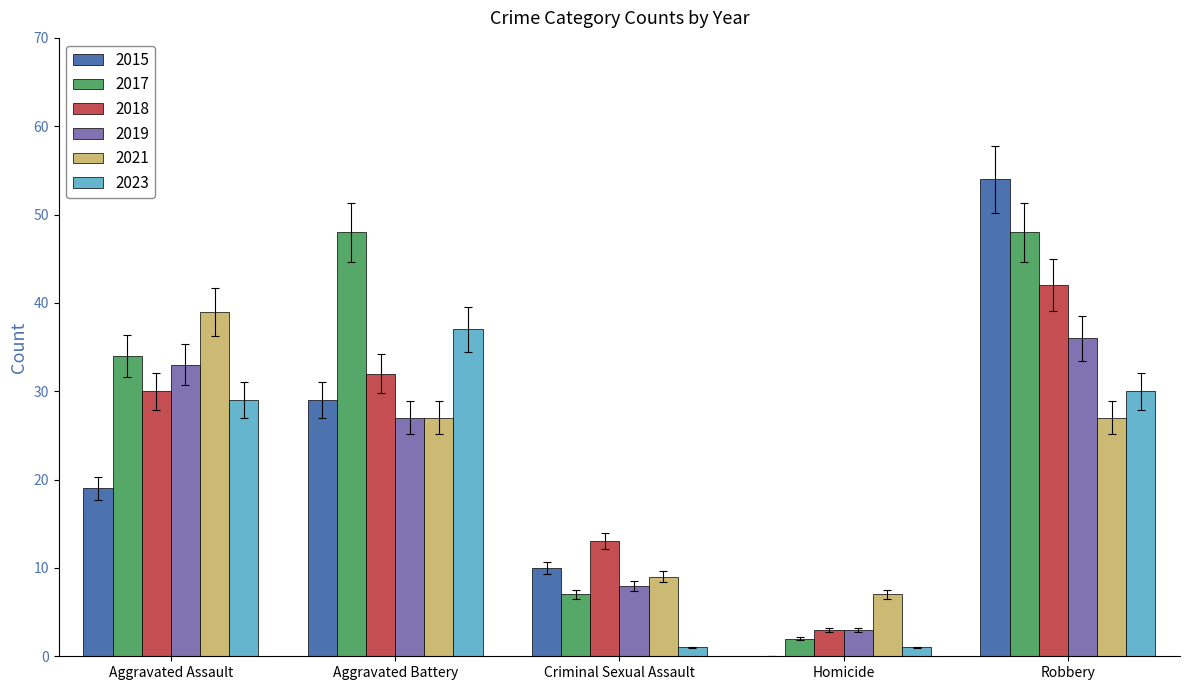

Between Aggravated Assault and Robbery, which series saw the biggest shift?

2015